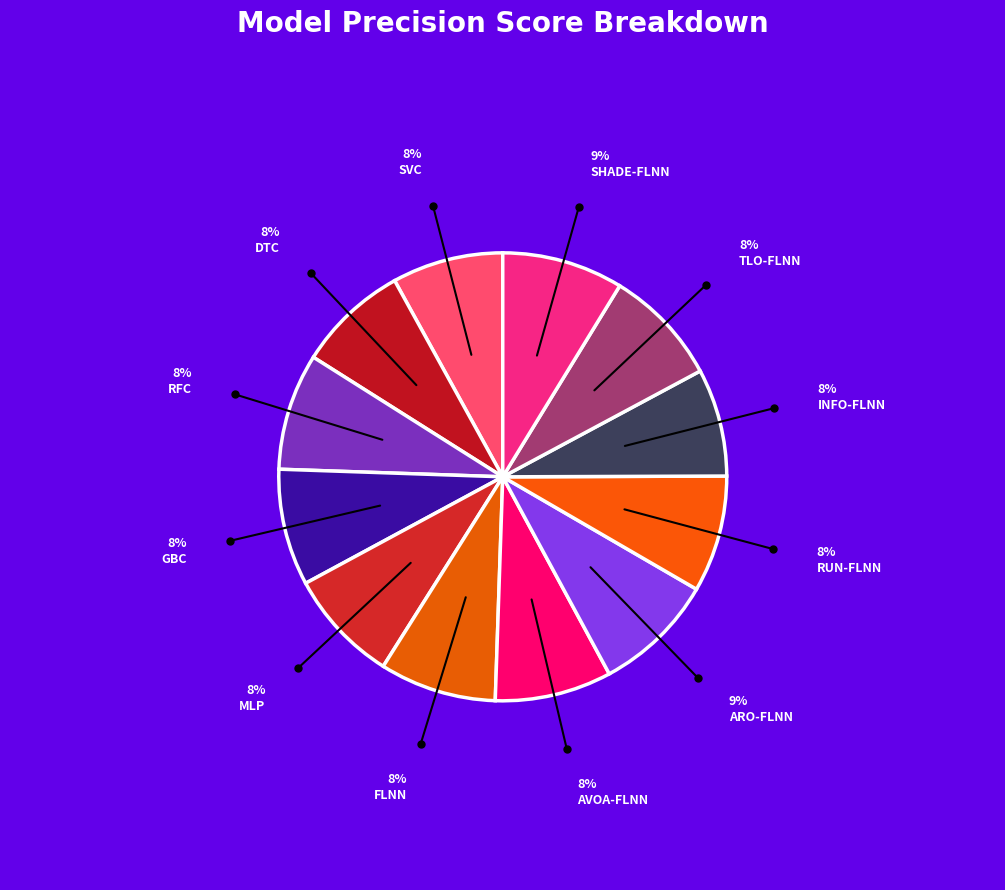

Count the number of slices in the pie.

12